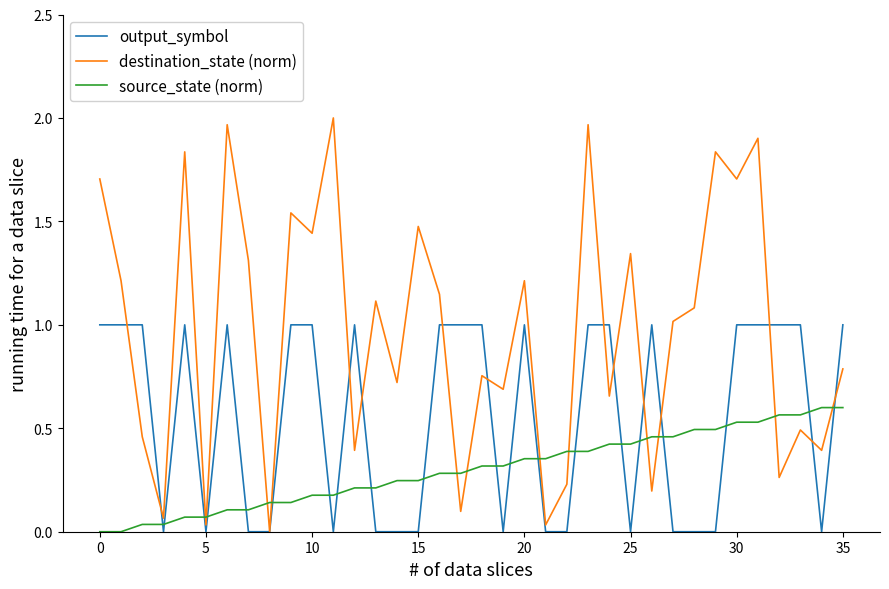

Rank the series by their maximum value, from highest to lowest.

destination_state (norm), output_symbol, source_state (norm)